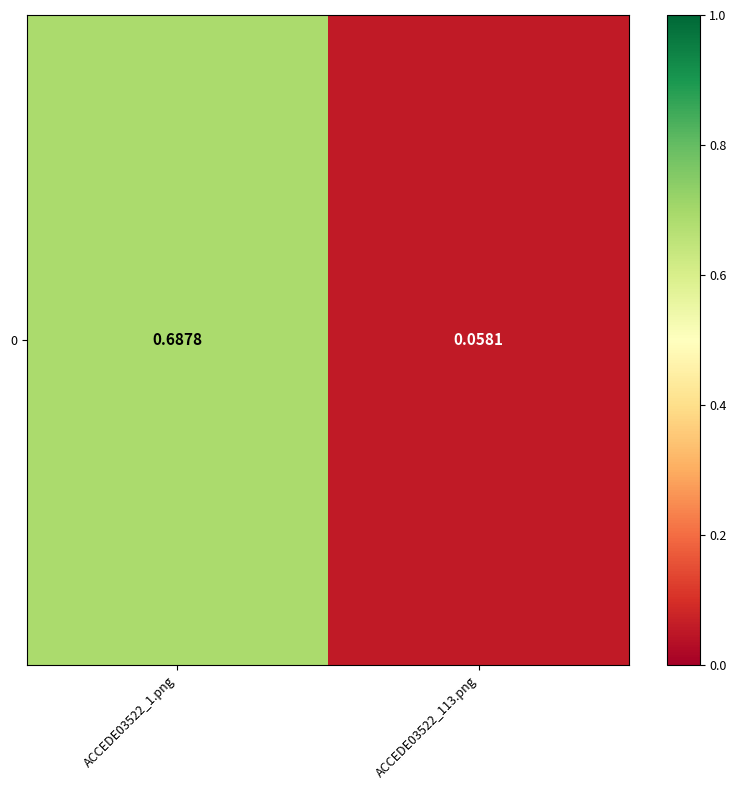

What is the difference between the maximum and minimum values?

0.6